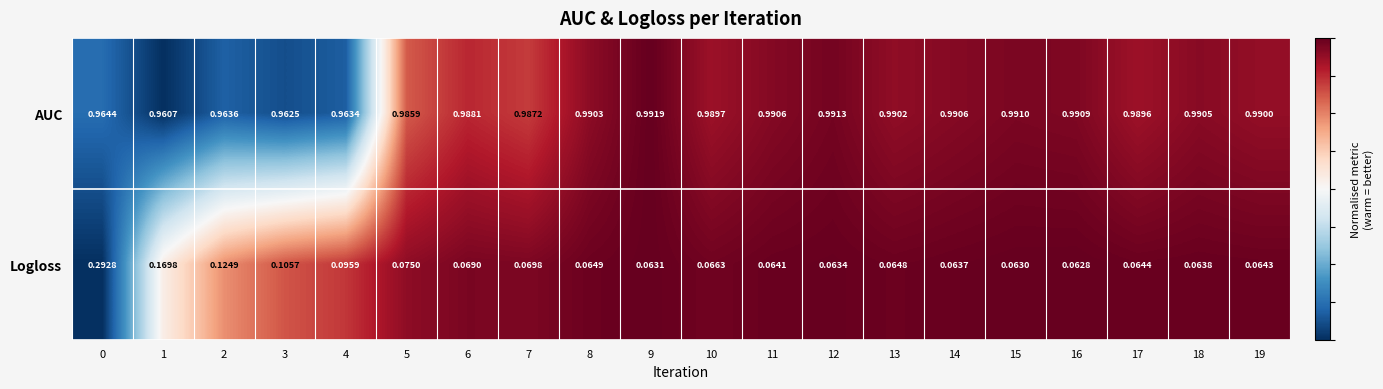

Which series has the largest total across all categories?

AUC